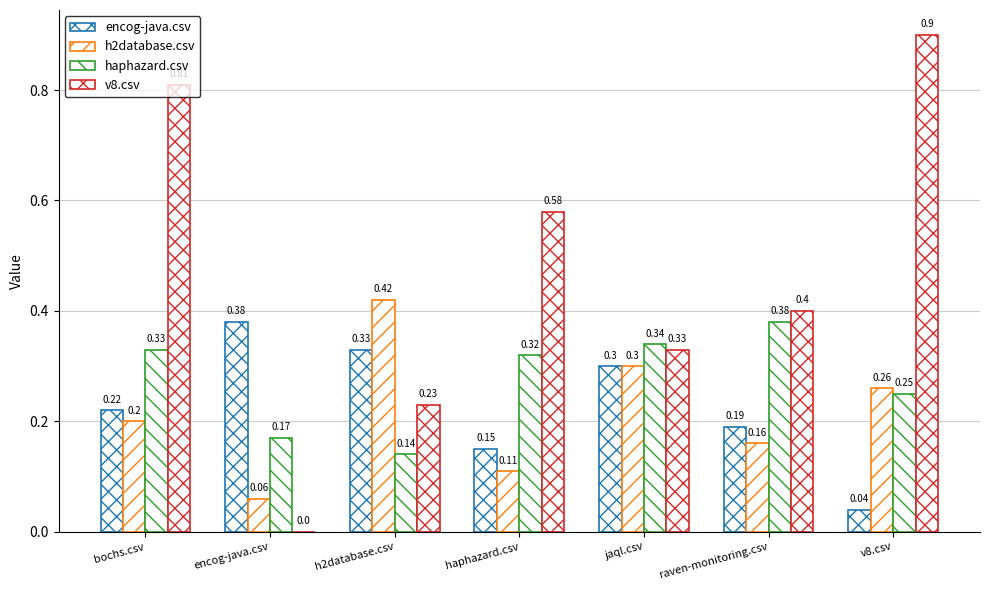

Reading left to right, what are all the values shown in this chart?

encog-java.csv: bochs.csv=0.2	encog-java.csv=0.4	h2database.csv=0.3	haphazard.csv=0.1	jaql.csv=0.3	raven-monitoring.csv=0.2	v8.csv=0.0
h2database.csv: bochs.csv=0.2	encog-java.csv=0.1	h2database.csv=0.4	haphazard.csv=0.1	jaql.csv=0.3	raven-monitoring.csv=0.2	v8.csv=0.3
haphazard.csv: bochs.csv=0.3	encog-java.csv=0.2	h2database.csv=0.1	haphazard.csv=0.3	jaql.csv=0.3	raven-monitoring.csv=0.4	v8.csv=0.2
v8.csv: bochs.csv=0.8	encog-java.csv=0.0	h2database.csv=0.2	haphazard.csv=0.6	jaql.csv=0.3	raven-monitoring.csv=0.4	v8.csv=0.9